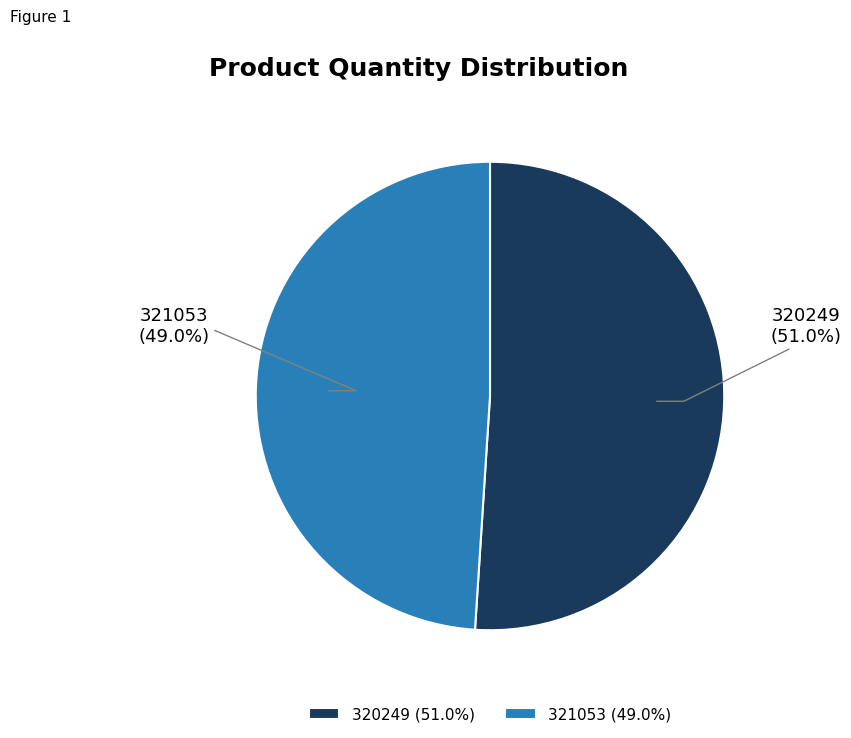

Rank the categories by value from highest to lowest.

320249, 321053